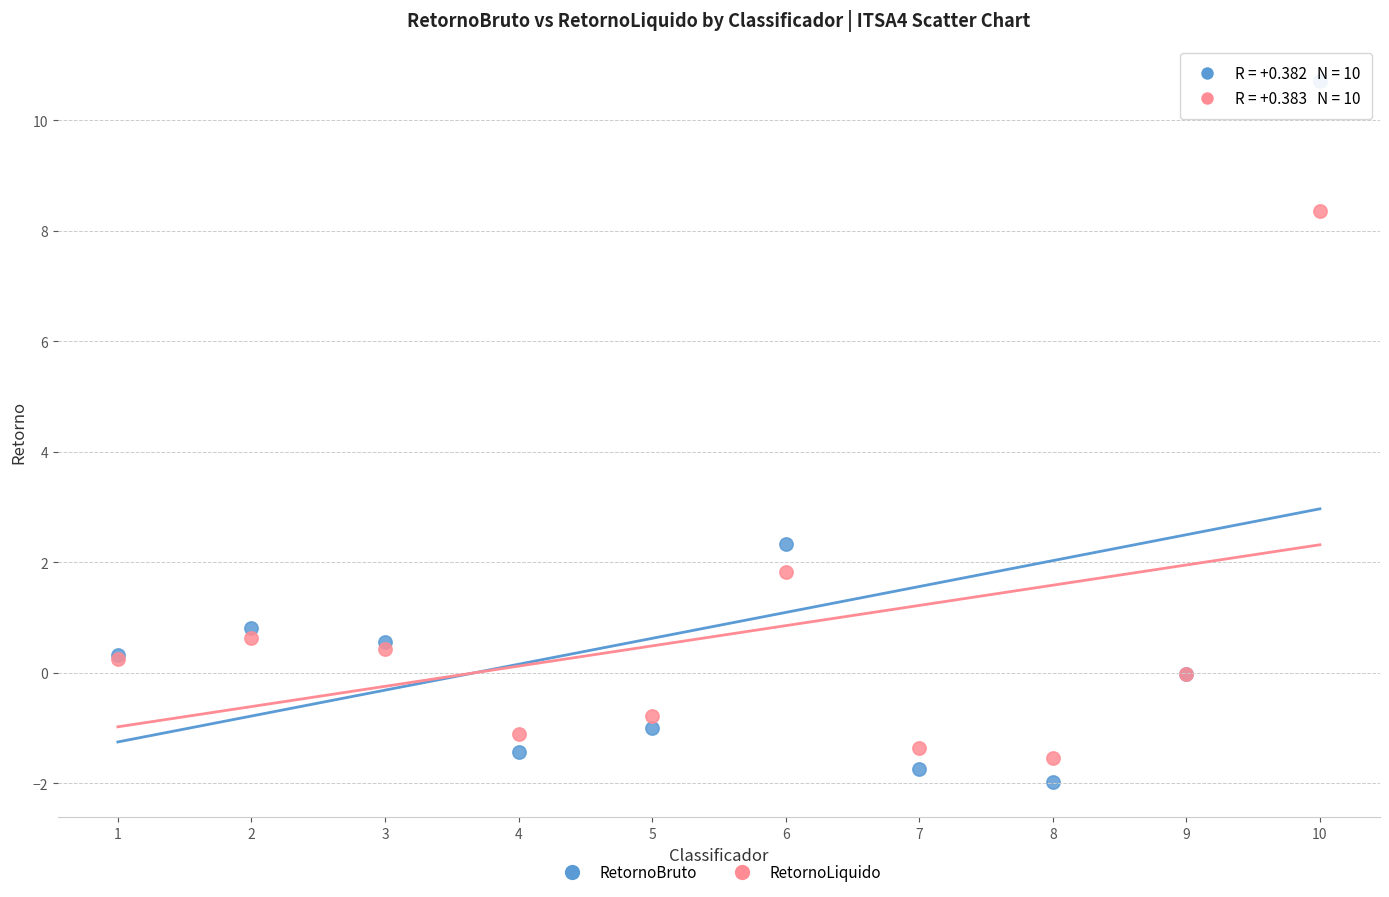

In the RetornoLiquido series, what Y value is closest to 3?

1.8